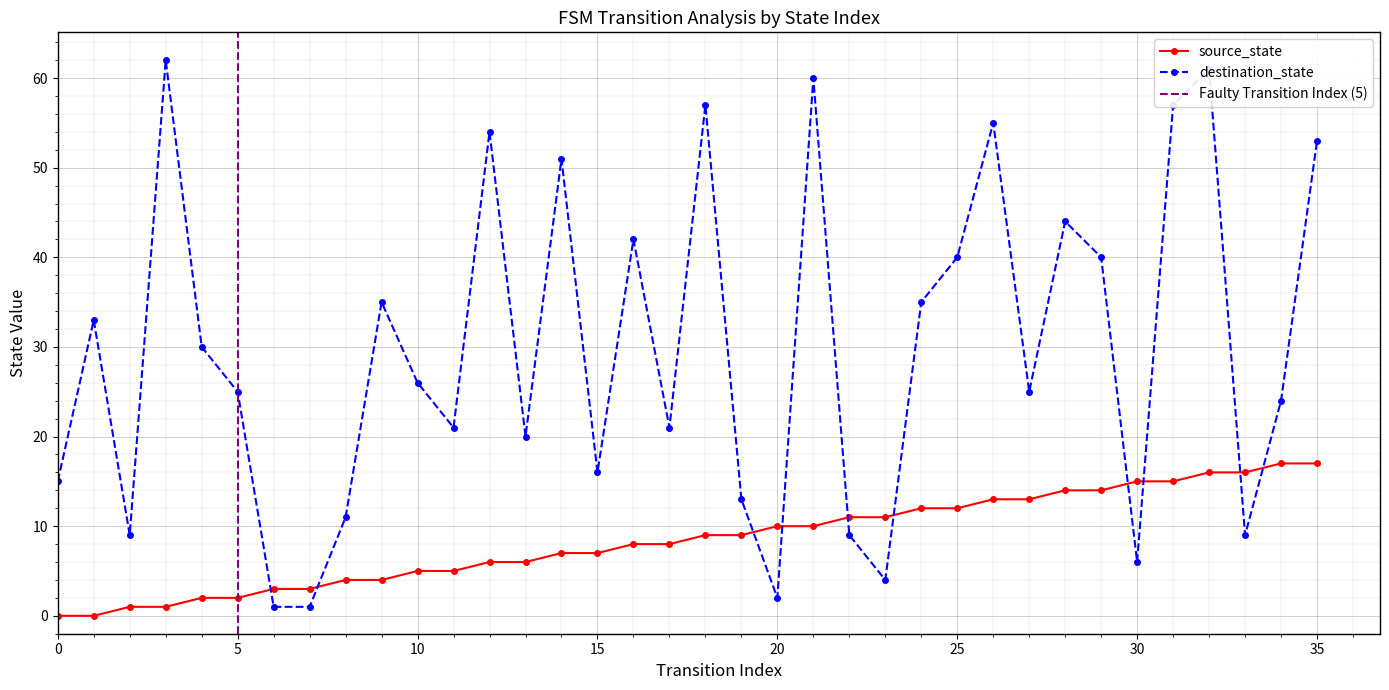

Between which two adjacent categories do destination_state and source_state first intersect?

5 and 6